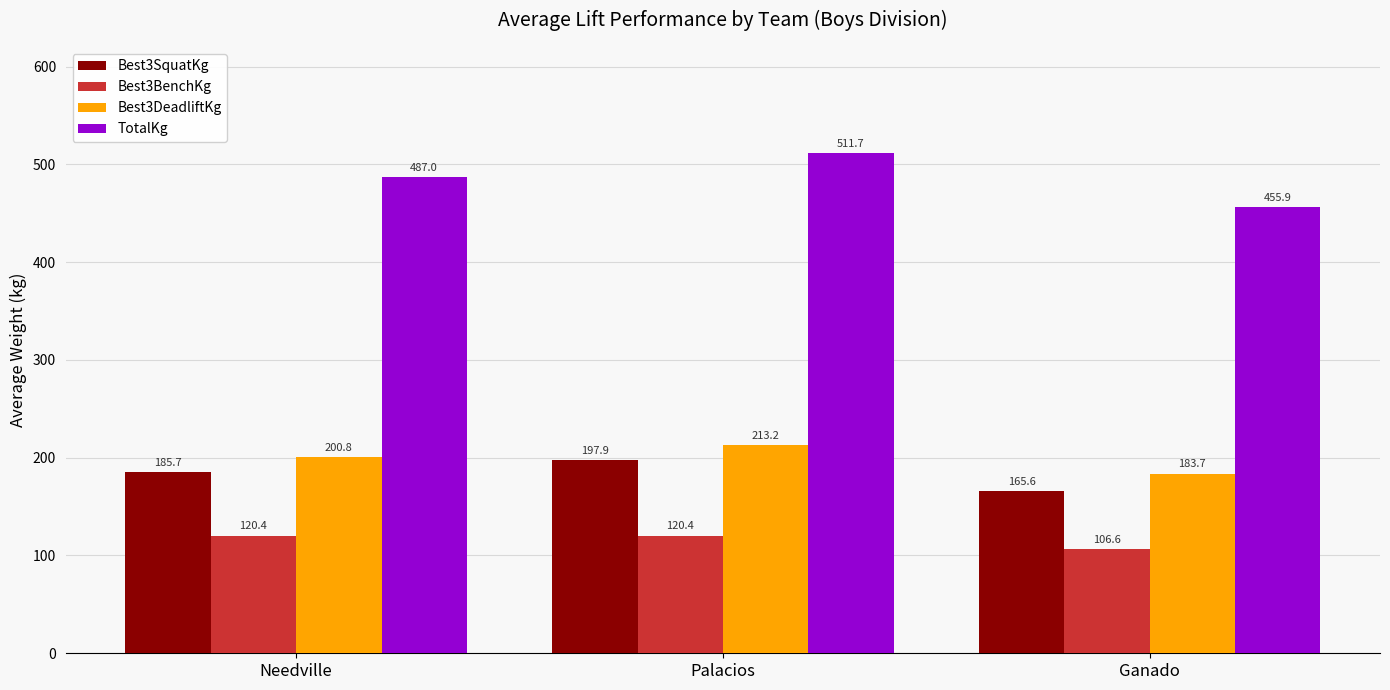

What is the average value of the Best3DeadliftKg series?

199.2